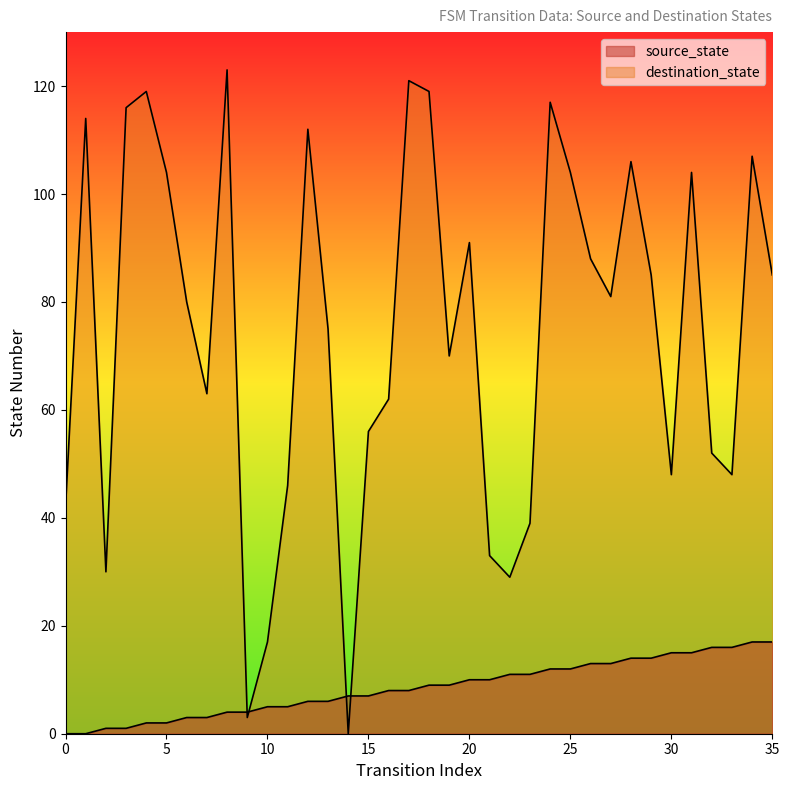

What is the difference between the highest and lowest values at 9?

1